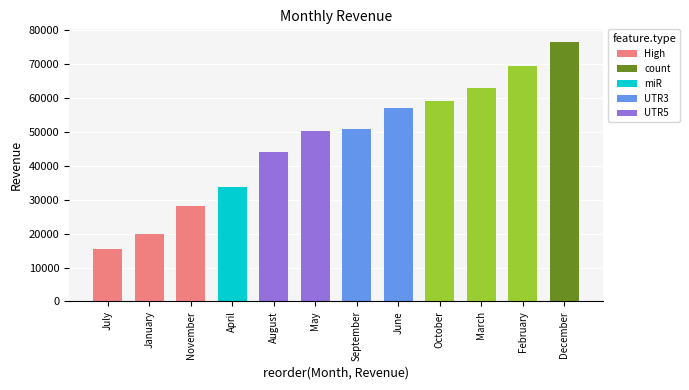

How many data points are less than 50912?

6